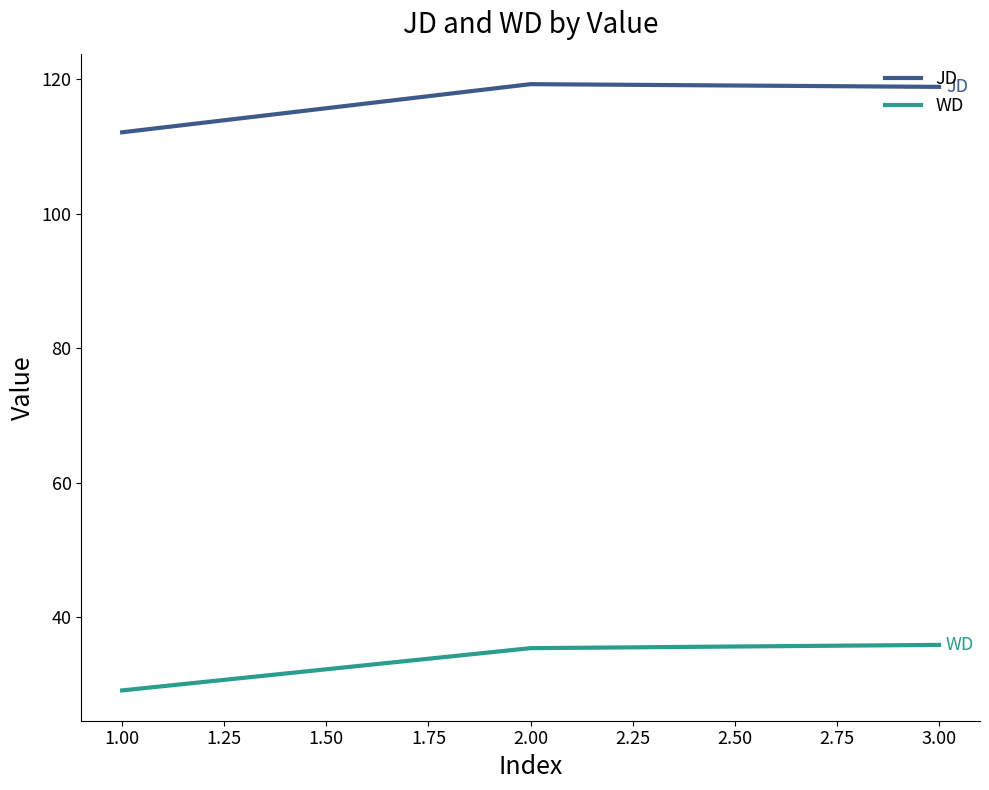

What is the greatest value displayed?

119.3